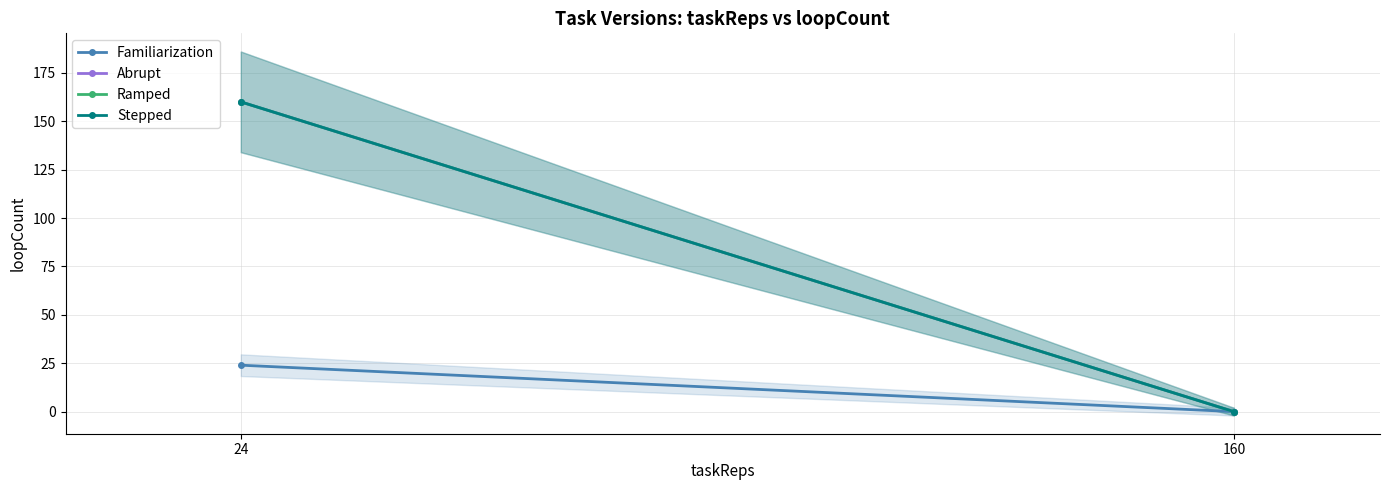

At which label is Abrupt closest to 80?

24